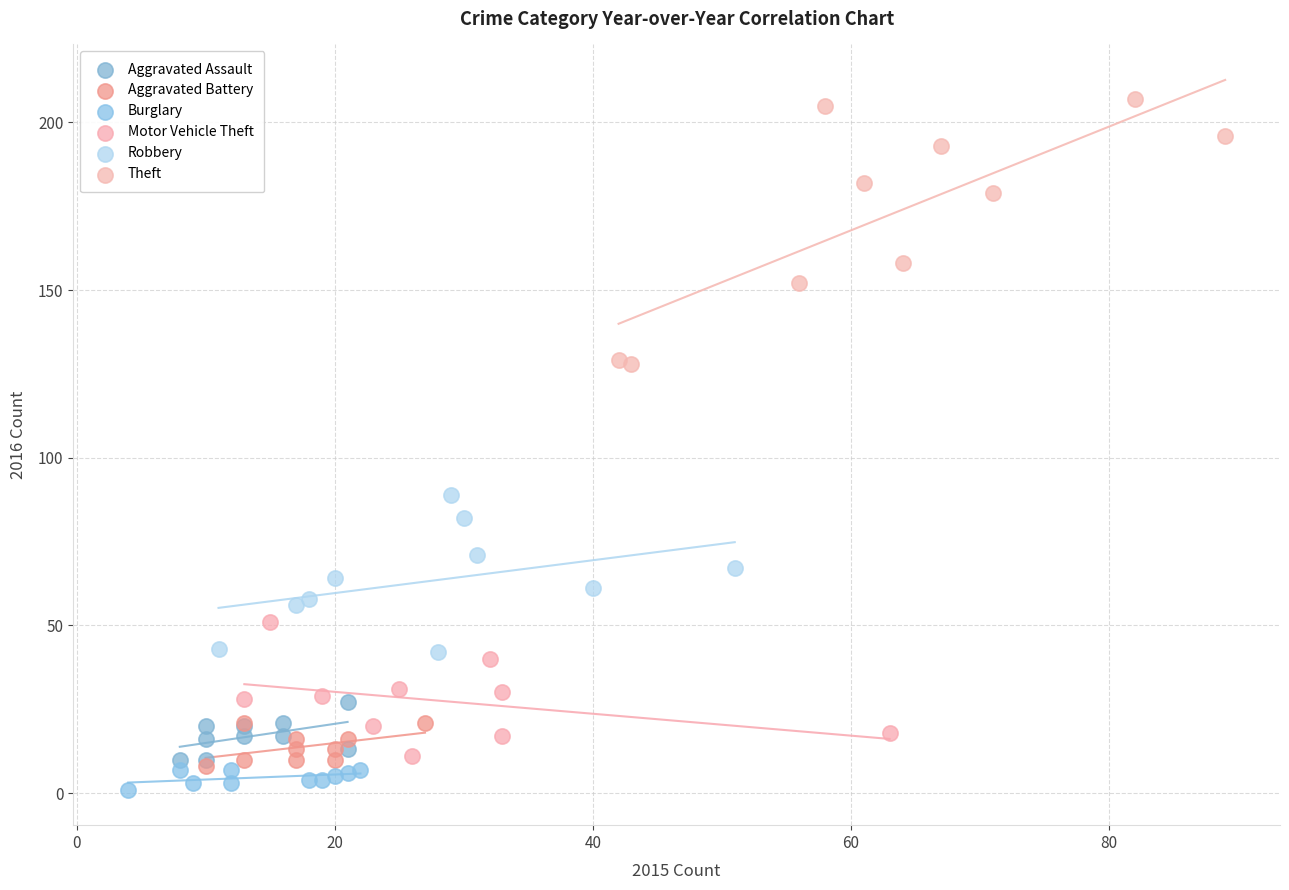

Which series reaches the minimum Y coordinate?

Burglary